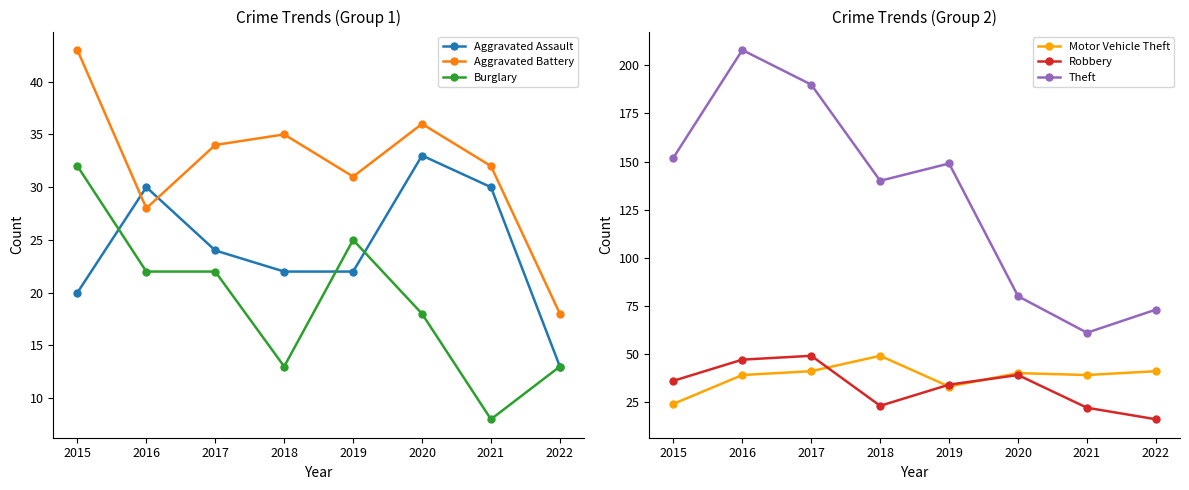

True or false: Motor Vehicle Theft and Theft cross at least once.

False